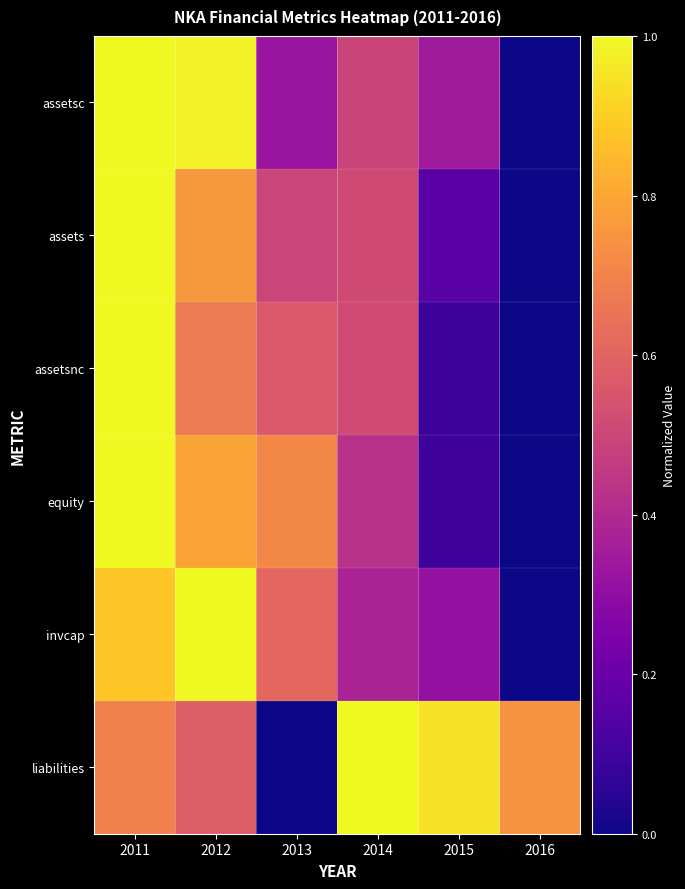

Which has a higher value, 2015 or 2011?

2011